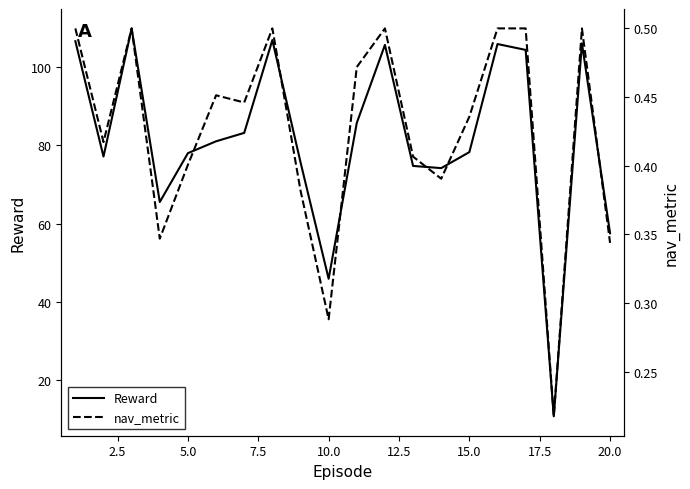

True or false: Reward and nav_metric cross at least once.

False